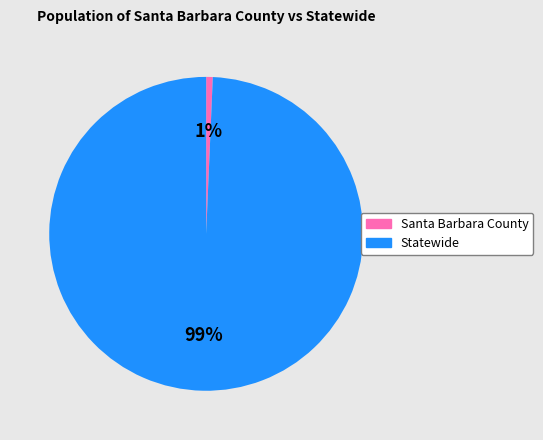

Which has a higher value, Statewide or Santa Barbara County?

Statewide